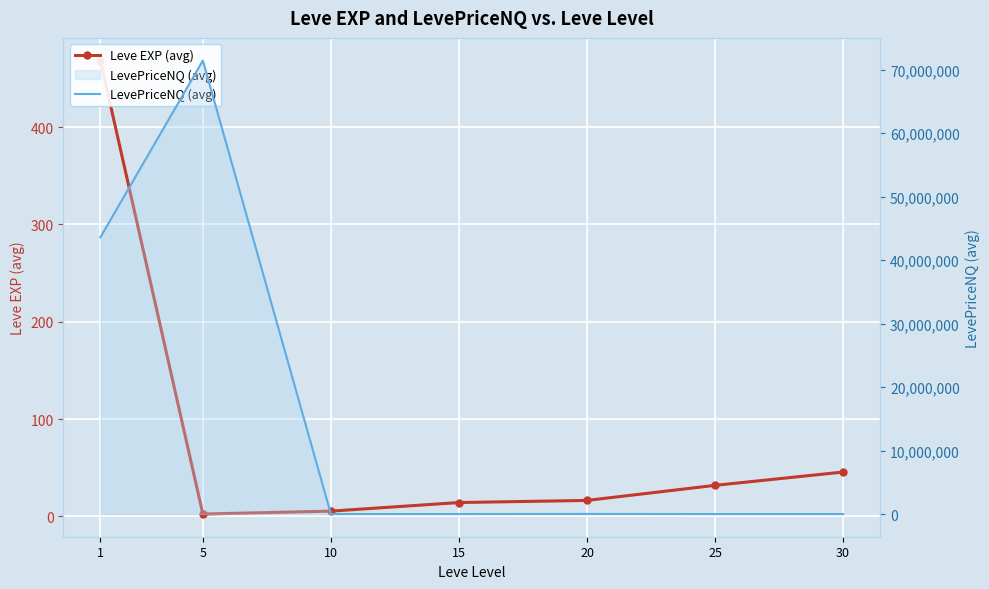

True or false: Leve EXP (avg) and LevePriceNQ (avg) cross at least once.

False